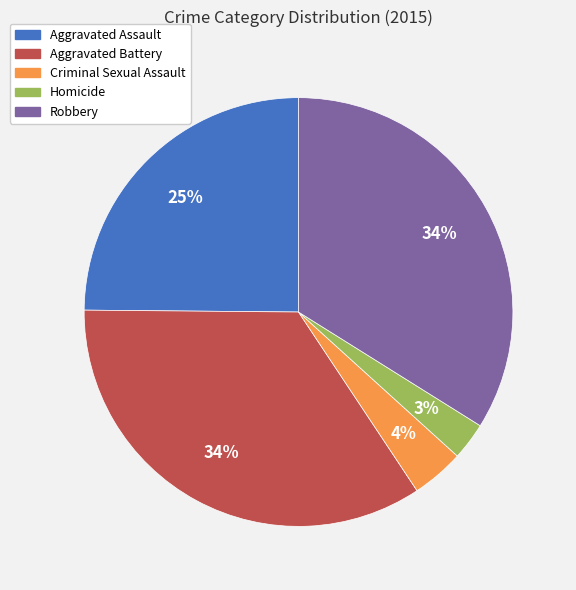

Do Robbery and Criminal Sexual Assault together represent more than half of the pie?

No